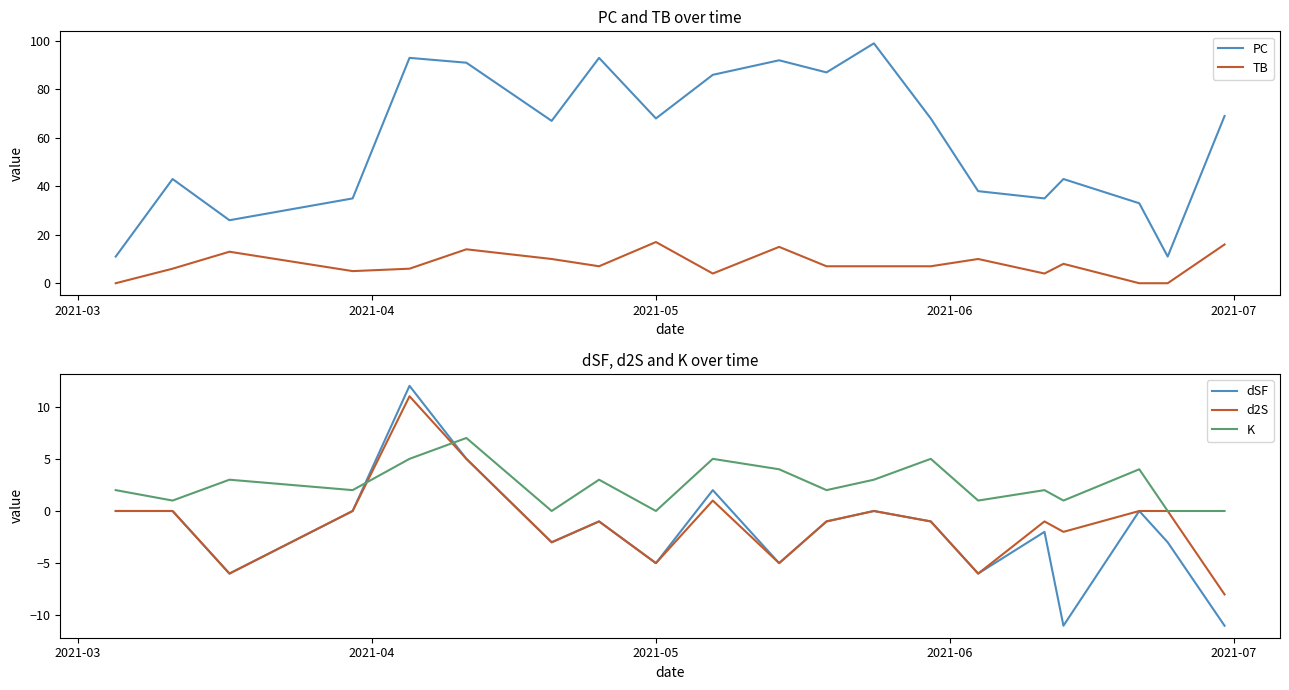

How many times do dSF and K cross each other?

2